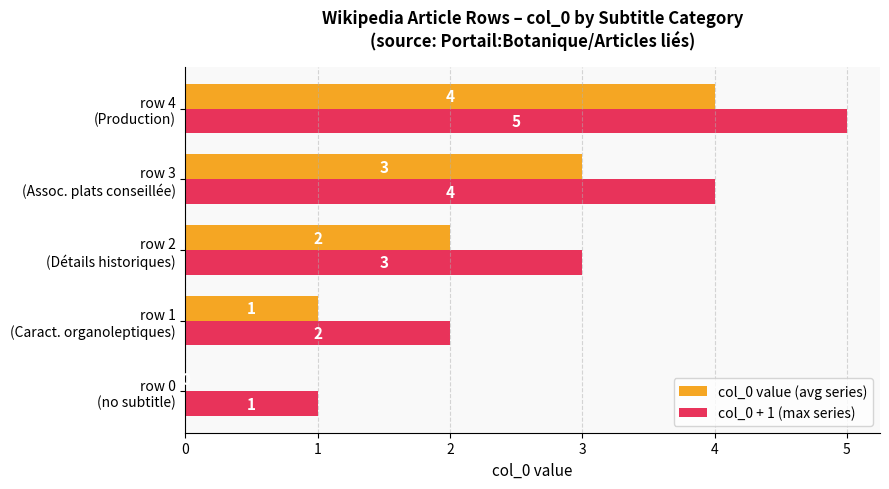

Where is col_0 + 1 (max series) nearest to the value 3?

row 2
(Détails historiques)